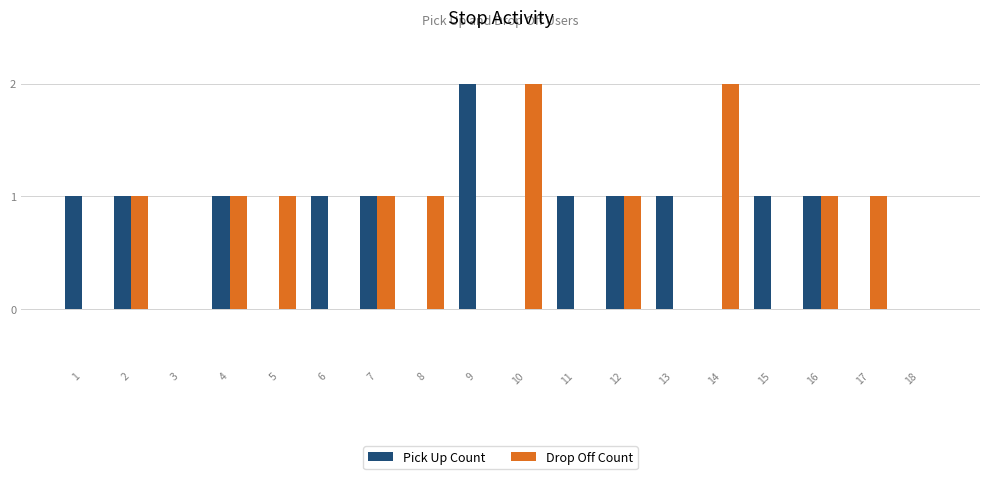

True or false: Drop Off Count has a value of 0 at 9.

True